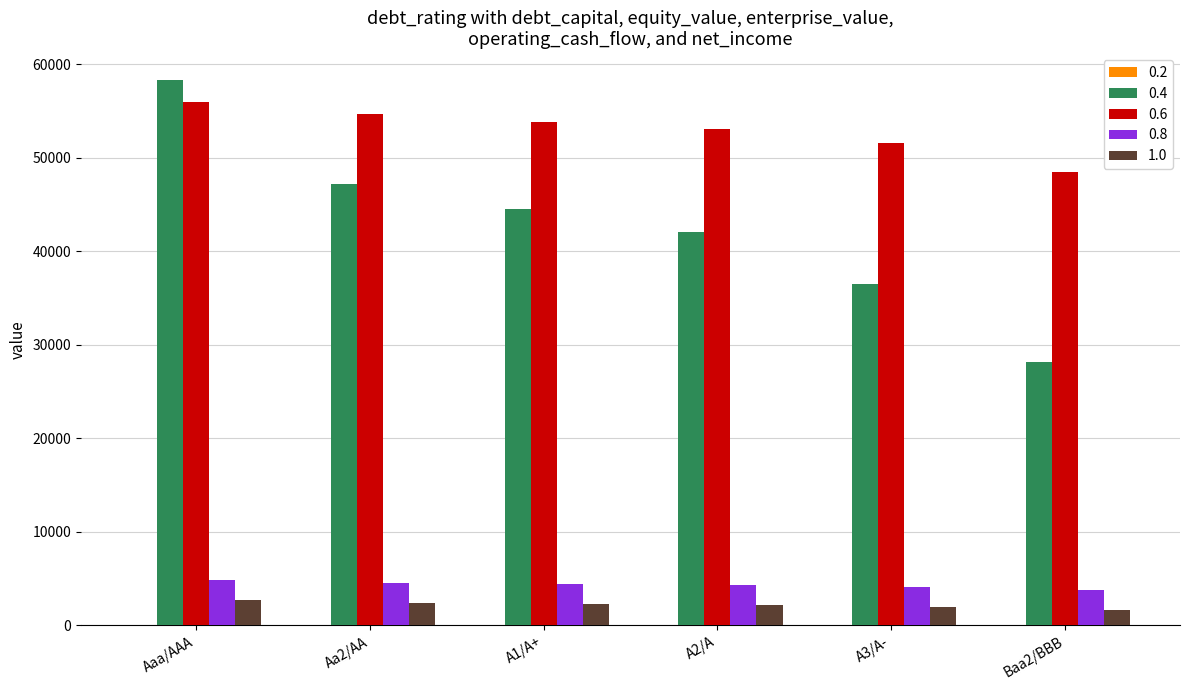

What is the sum of all 1.0 values?

13159.1